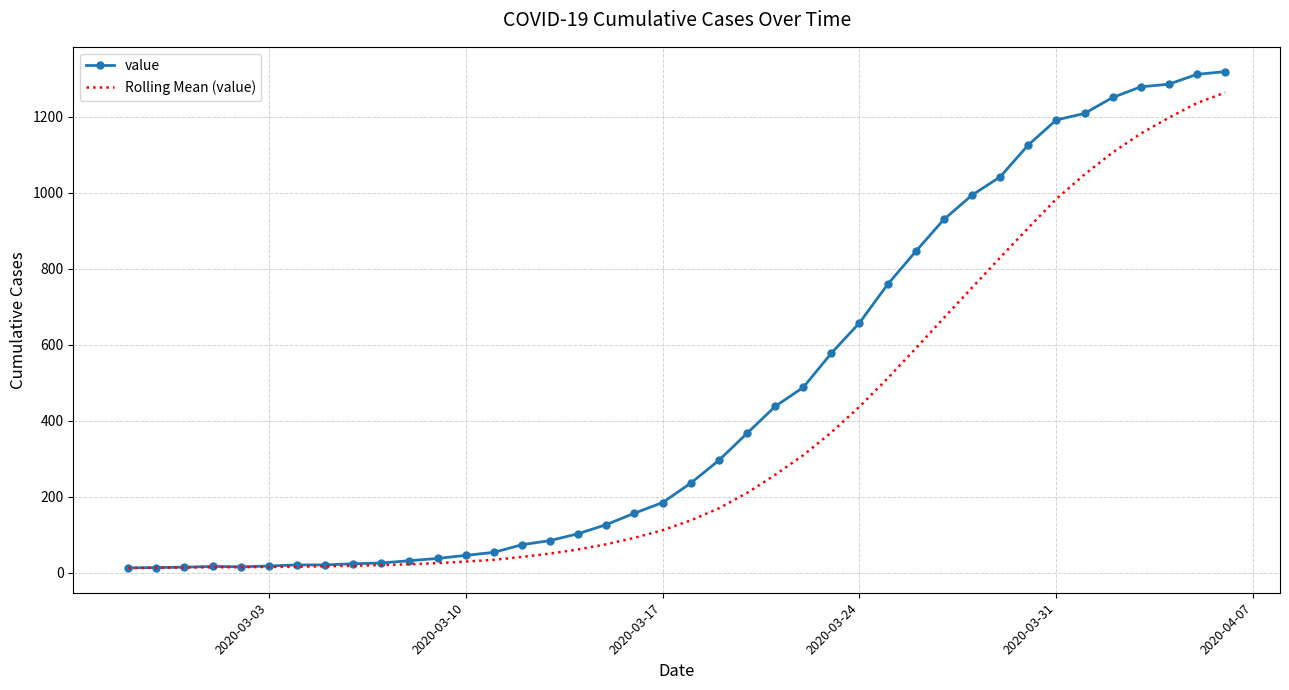

Which series has the largest total across all categories?

value